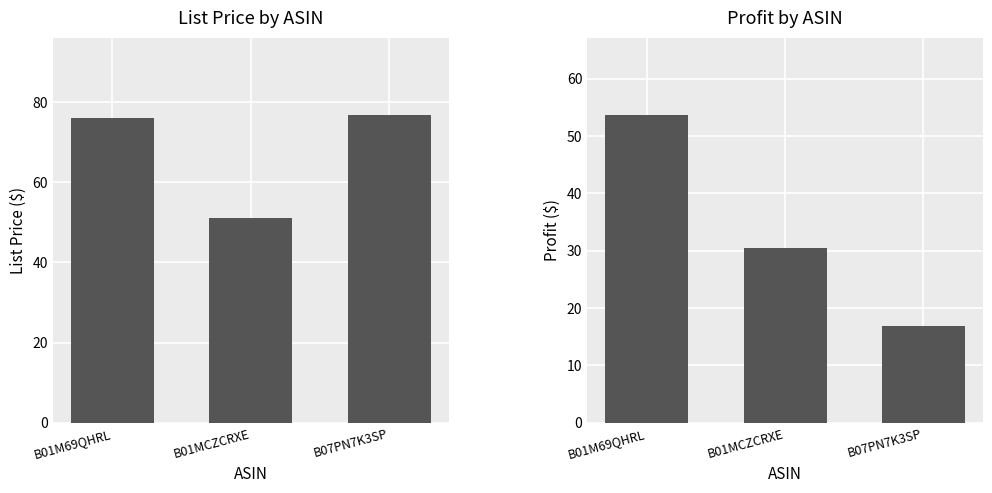

Is it true that Profit equals 5.5 at B07PN7K3SP?

False